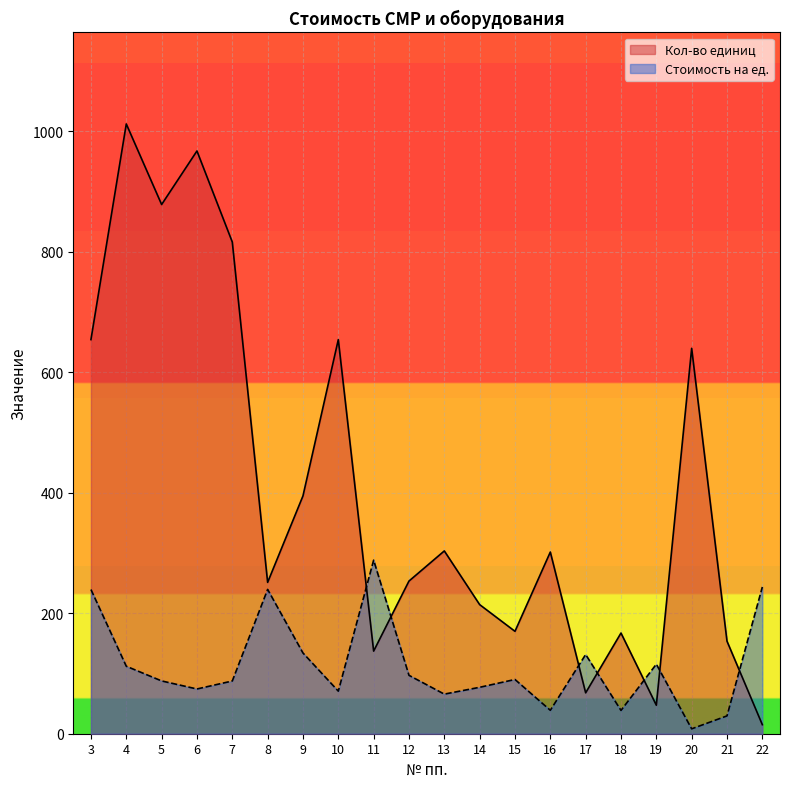

List the series in order of their overall mean, lowest first.

Стоимость на ед., Кол-во единиц